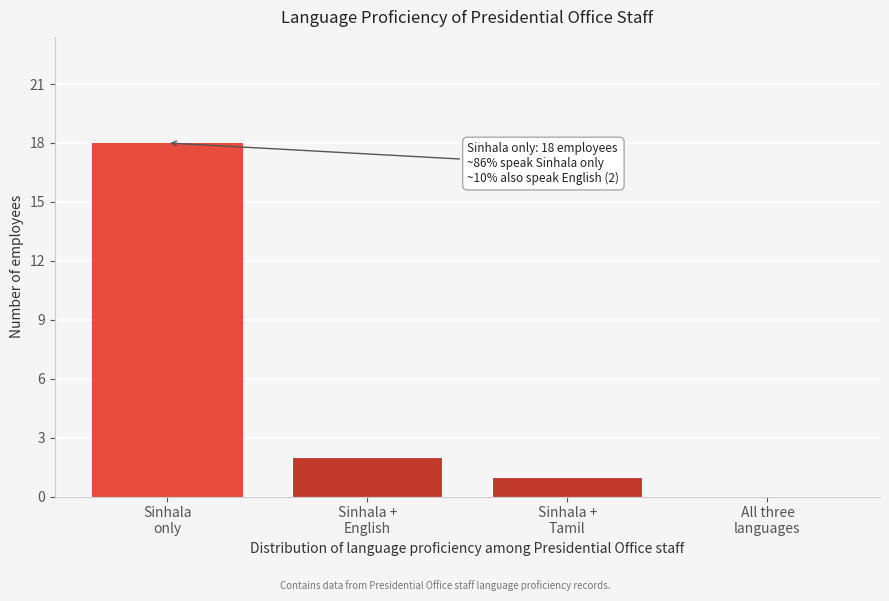

What is the greatest value displayed?

18